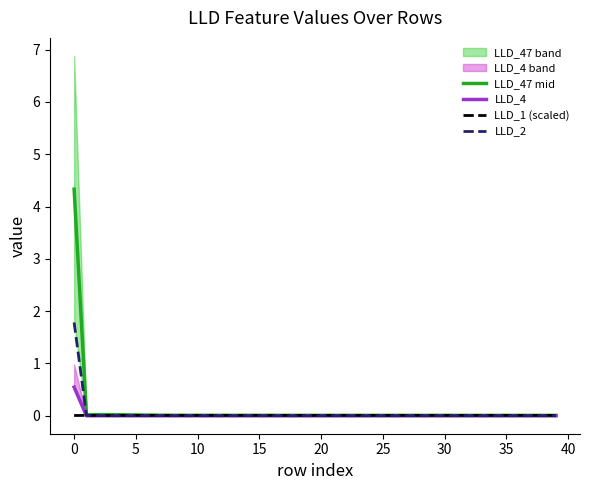

In LLD_47 mid, how many points are lower than both neighbors (excluding endpoints)?

1